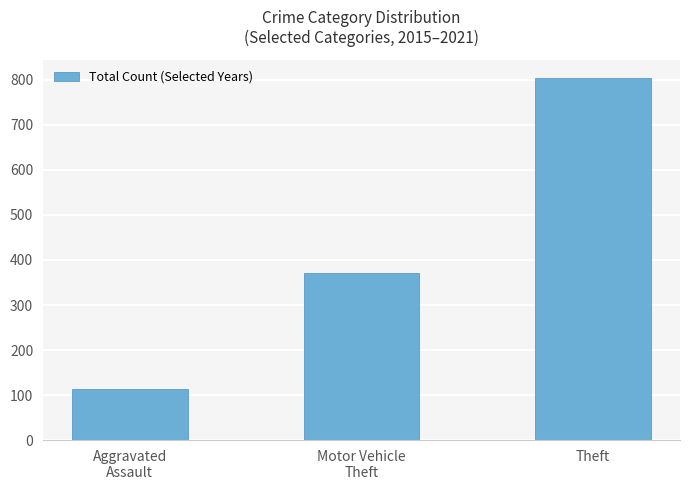

Reading right to left, list all the values displayed in this chart.

805	372	114